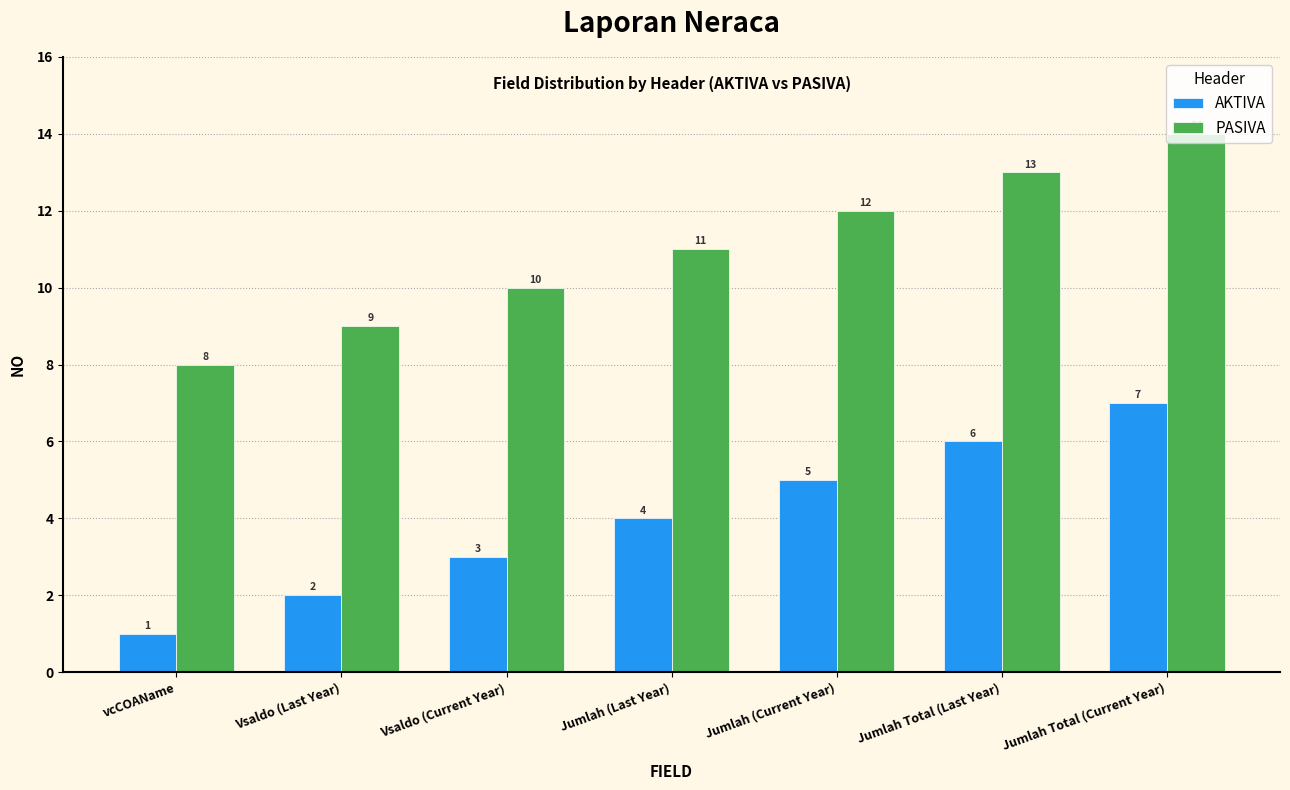

Rank the series by their average value, from highest to lowest.

PASIVA, AKTIVA